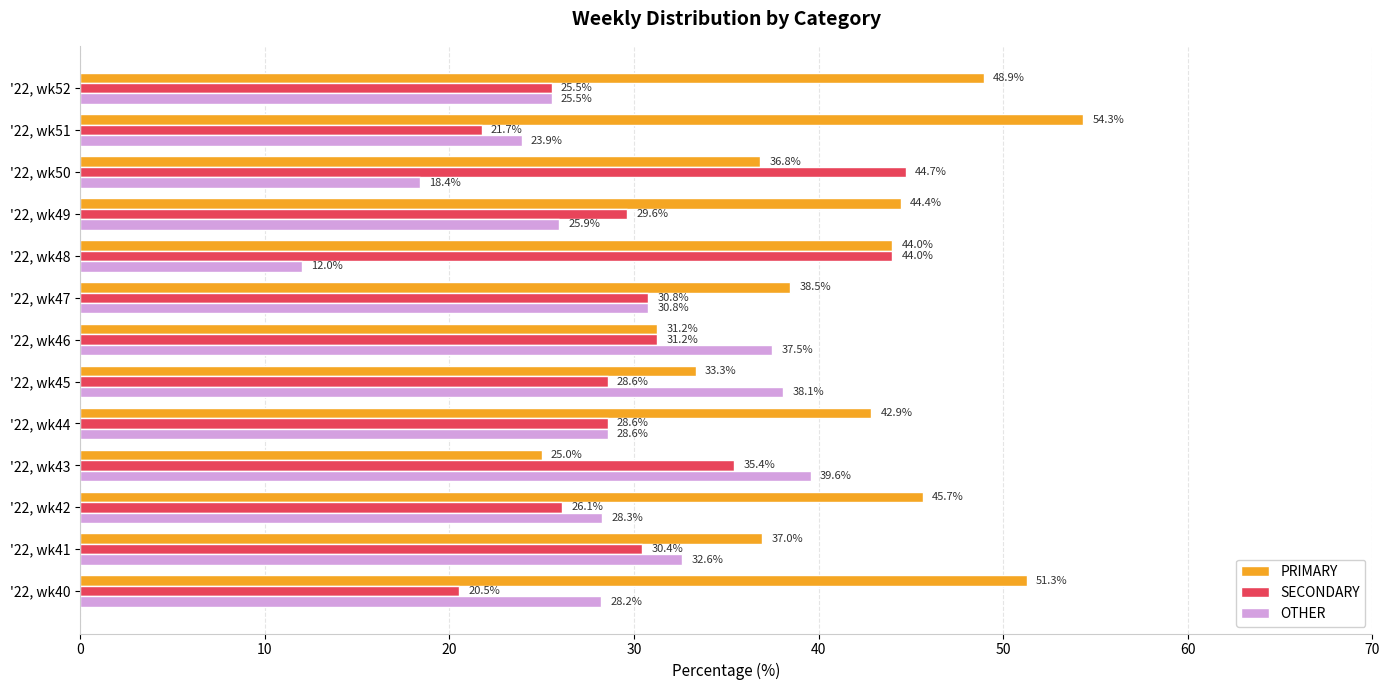

True or false: SECONDARY has a value of 29.6 at '22, wk49.

True